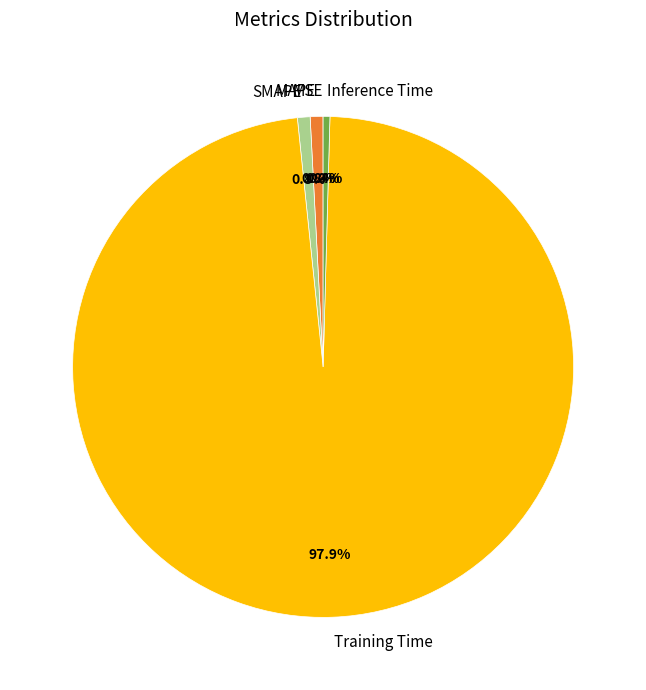

Is Training Time the majority of the pie?

Yes